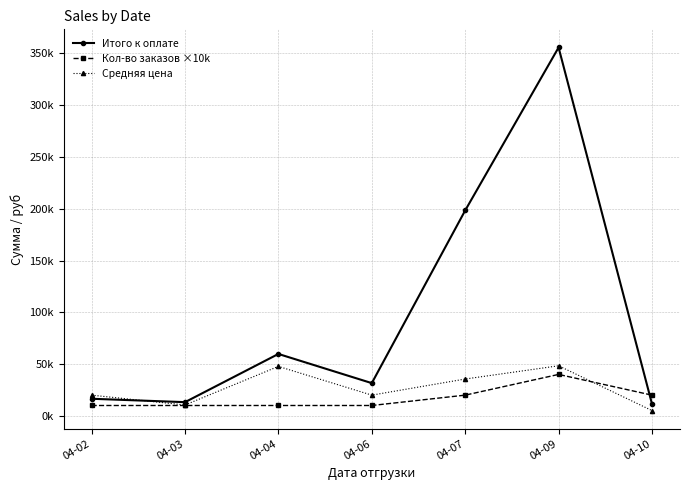

What are all the series names shown in the legend?

Итого к оплате, Кол-во заказов ×10k, Средняя цена